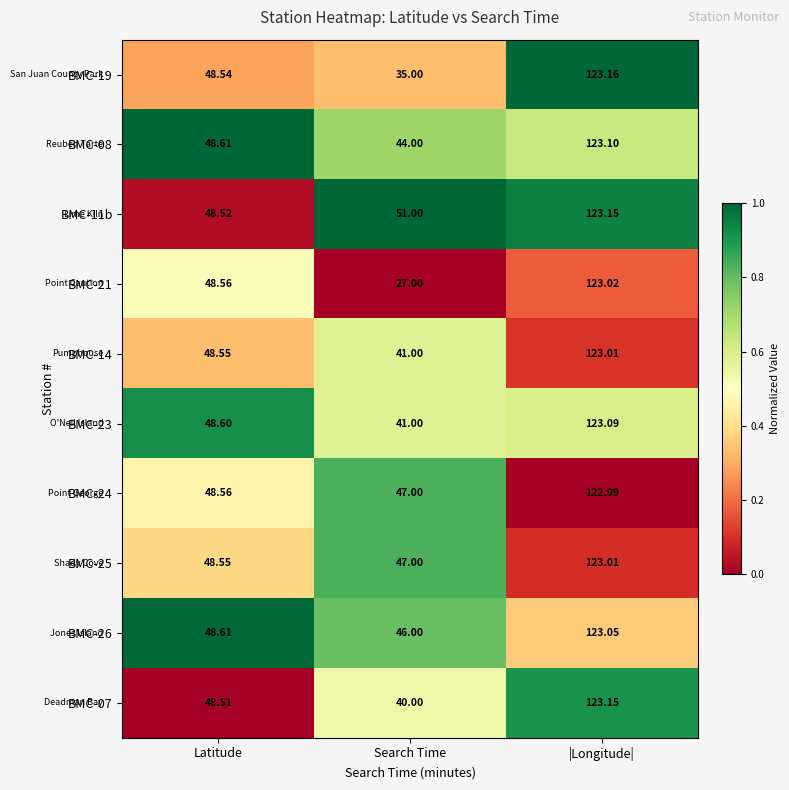

Where does the BMC-24 series first go above 48?

Latitude